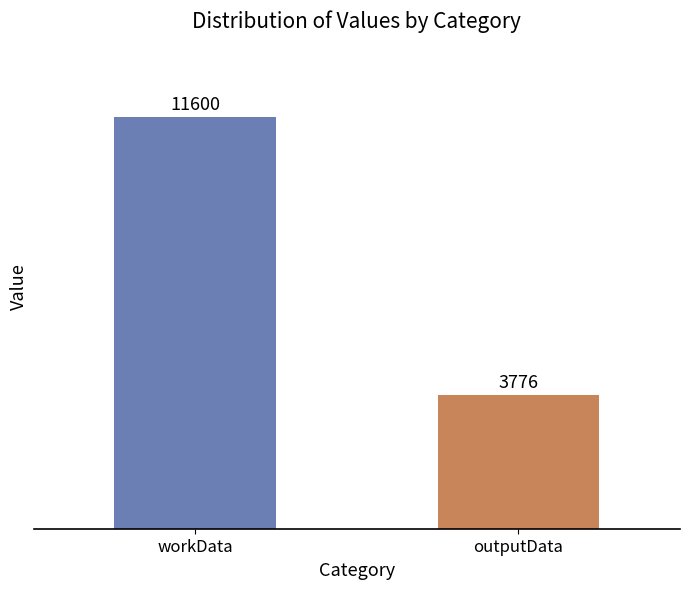

How many data points does each series have?

2